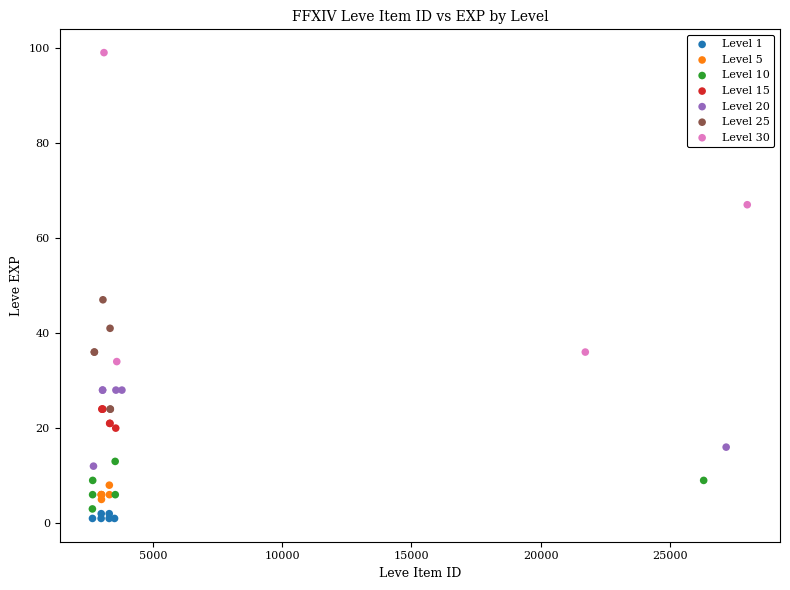

Which series reaches the maximum Y coordinate?

Level 30